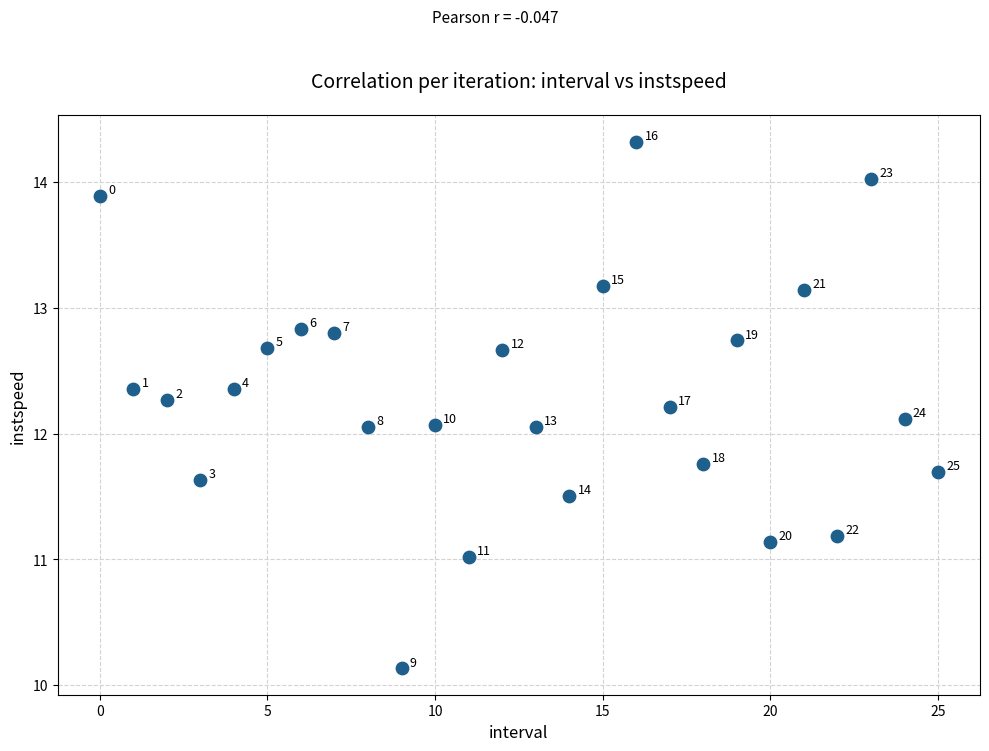

What is the range of Y values (max minus min)?

4.2